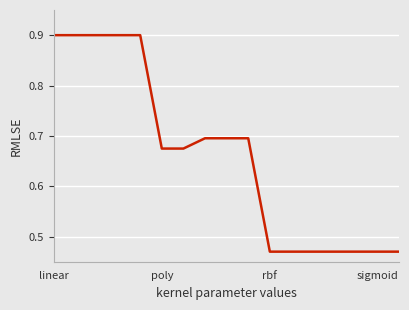

What is the greatest value displayed?

0.9